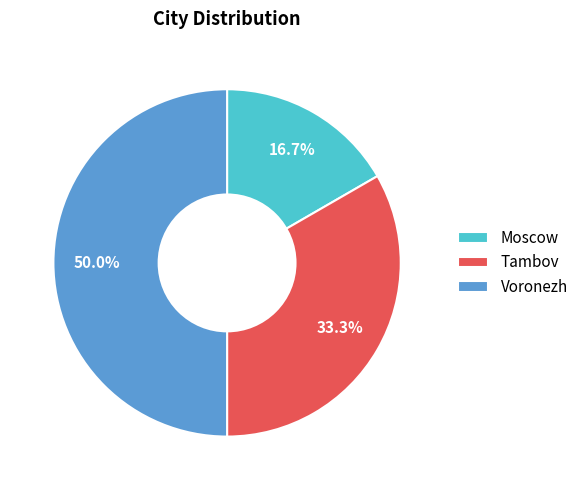

Which has a higher value, Voronezh or Moscow?

Voronezh